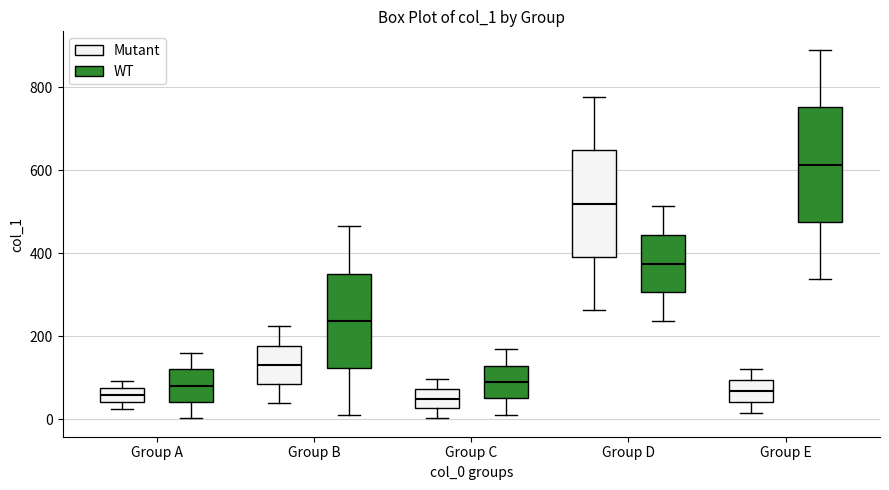

Reading left to right, transcribe this box plot: for each box, give where its median line is, the range the box spans, and where its two whiskers end, as read against the y-axis. The values are not printed on the chart, so give them approximately, as read against the axis.

Group A (Mutant): median 60, box 40 to 80, whiskers 20 to 100
Group A (WT): median 80, box 40 to 120, whiskers 0 to 160
Group B (Mutant): median 140, box 80 to 180, whiskers 40 to 220
Group B (WT): median 240, box 120 to 360, whiskers 20 to 460
Group C (Mutant): median 40, box 20 to 80, whiskers 0 to 100
Group C (WT): median 80, box 60 to 120, whiskers 20 to 160
Group D (Mutant): median 520, box 400 to 640, whiskers 260 to 780
Group D (WT): median 380, box 300 to 440, whiskers 240 to 520
Group E (Mutant): median 60, box 40 to 100, whiskers 20 to 120
Group E (WT): median 620, box 480 to 760, whiskers 340 to 900